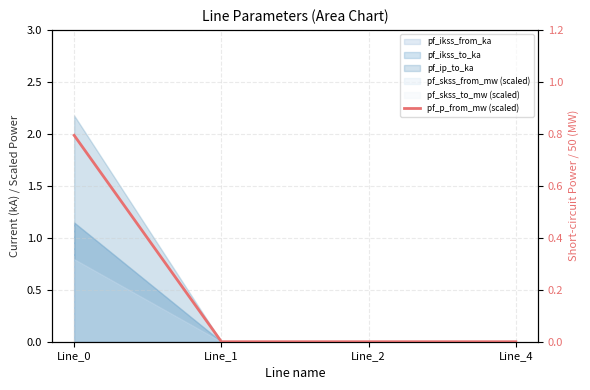

Which label corresponds to the largest value in the chart?

Line_0